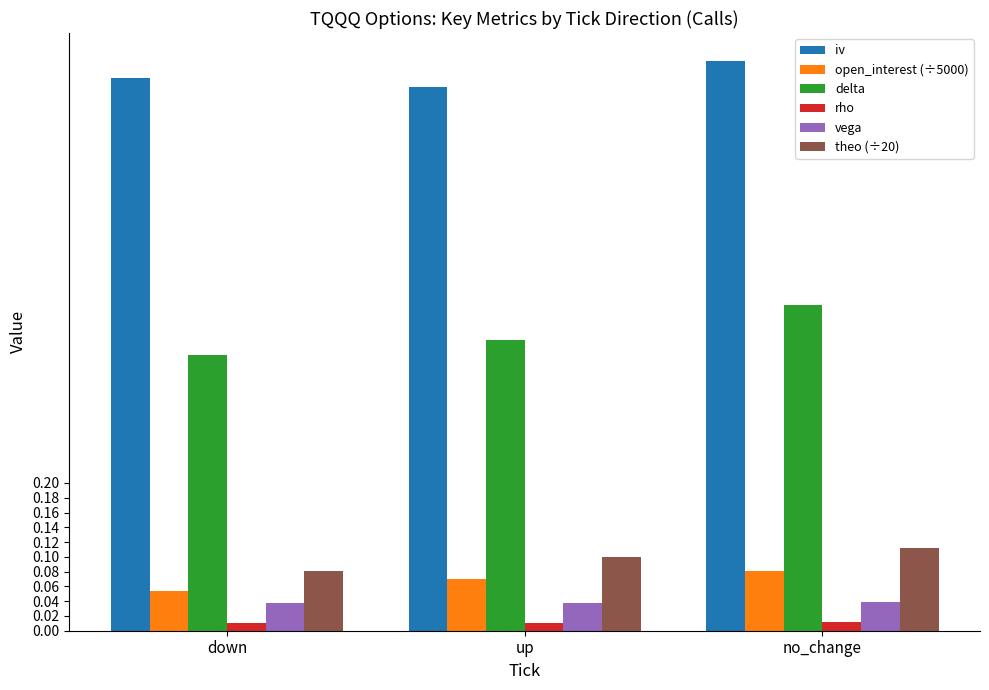

At which category is the sum across all series the highest?

no_change